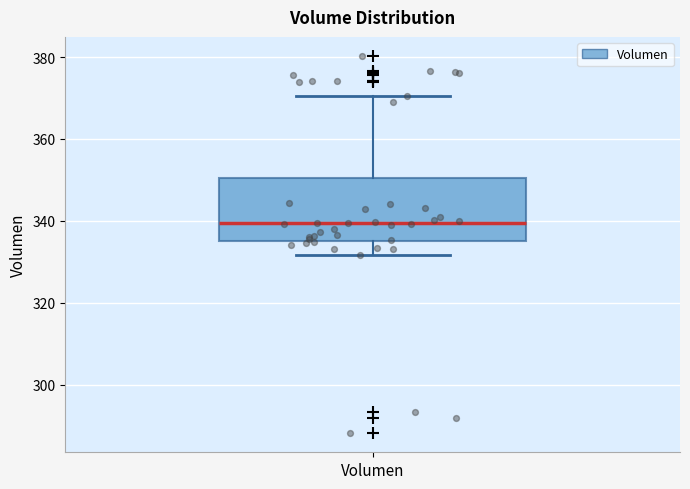

Transcribe this box plot: give where the median line is, the range the box spans, and where the two whiskers end, as read against the y-axis. The values are not printed on the chart, so give them approximately, as read against the axis.

median 340, box 336 to 350, whiskers 332 to 370